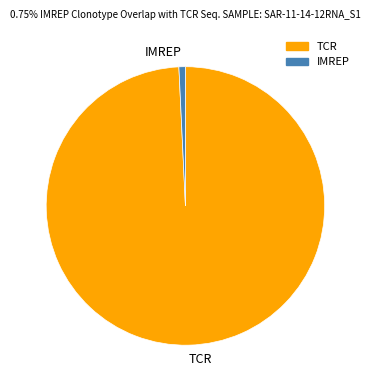

Is there any slice that represents more than half of the pie?

Yes